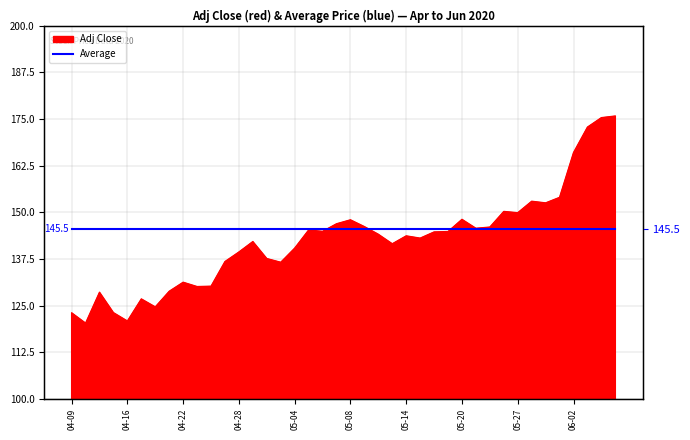

True or false: the data shows 42.9 at 2020-04-23.

False